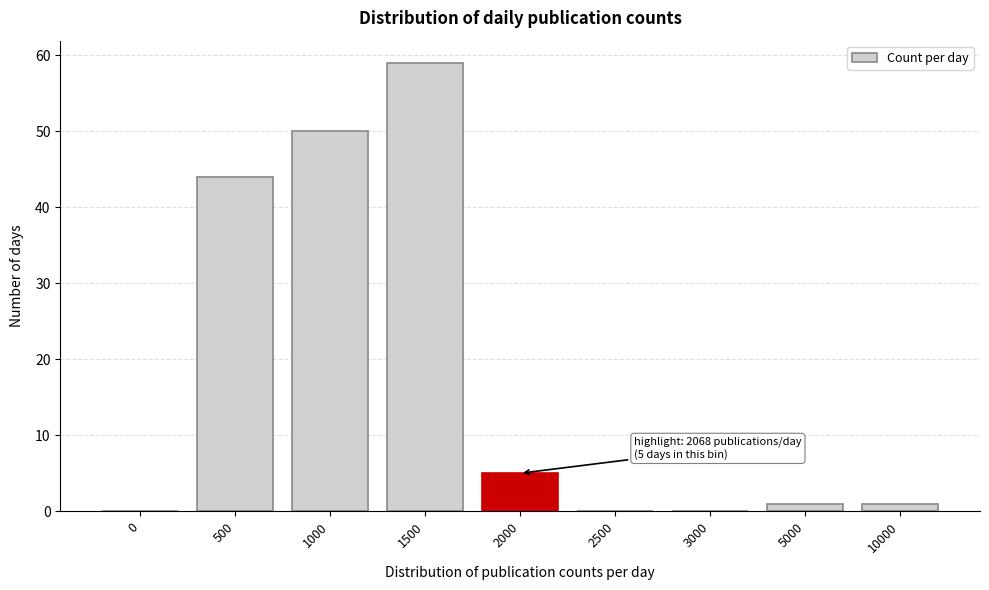

Reading left to right, transcribe all the data shown in this chart.

0=0	500=44	1000=50	1500=59	2000=5	2500=0	3000=0	5000=1	10000=1